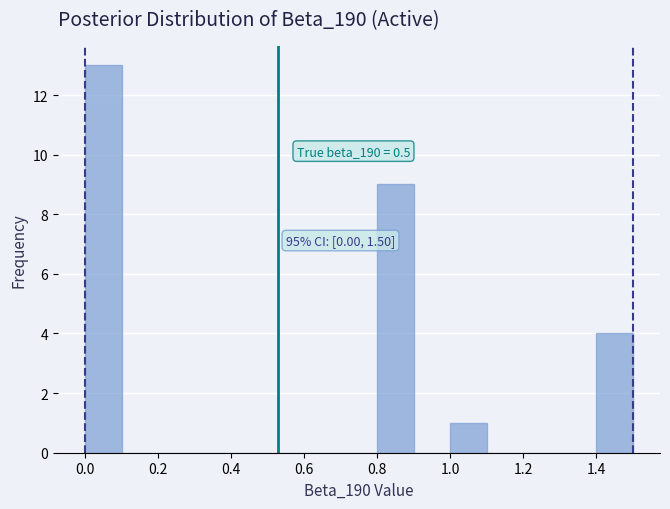

Which range on the x-axis has the tallest bar?

0.0 to 0.1